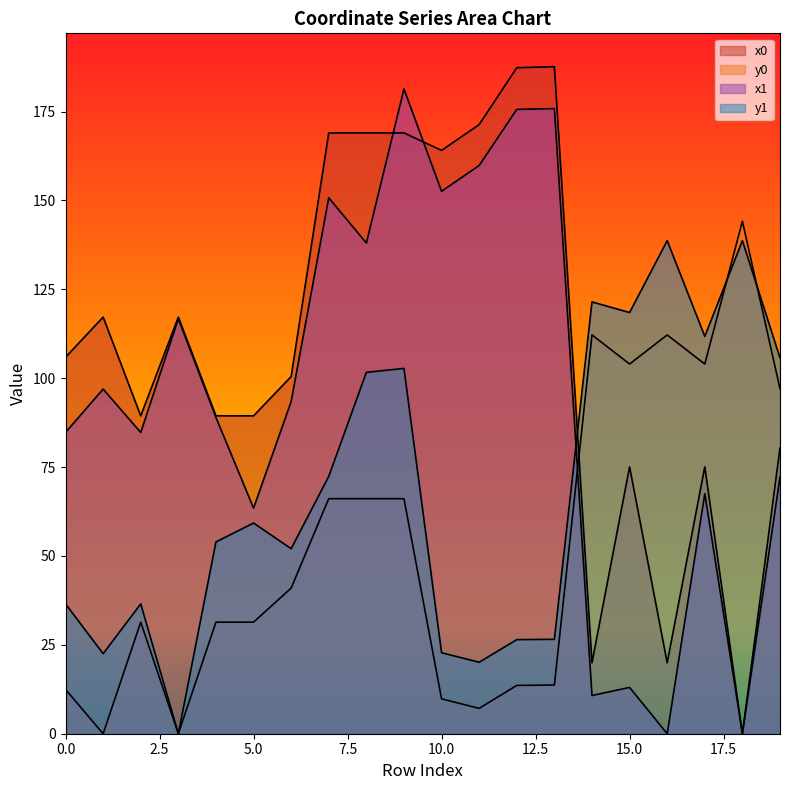

The value of y1 at 12 is 38.0. True or false?

False